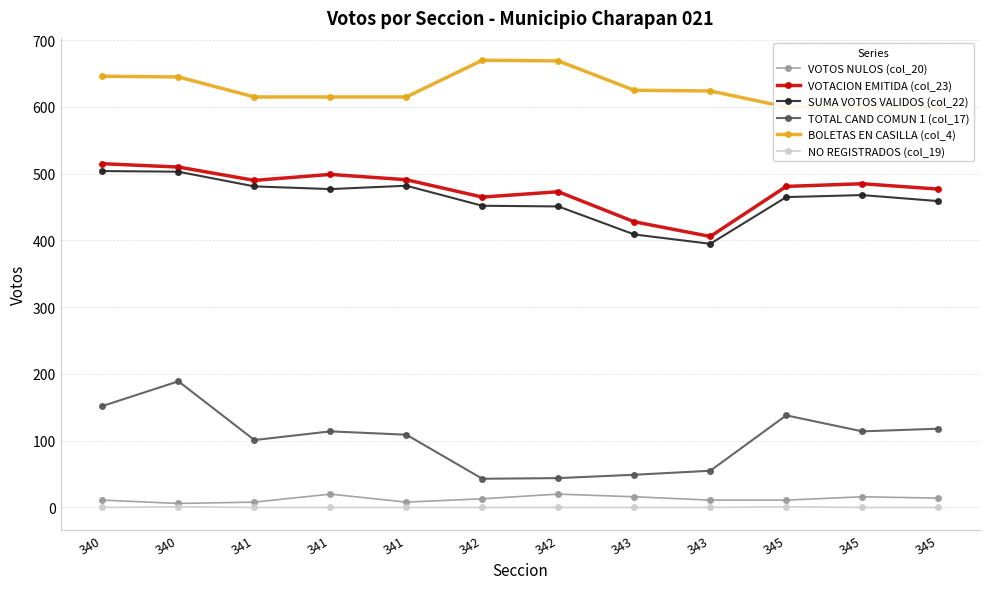

What is the maximum value for VOTOS NULOS (col_20)?

20